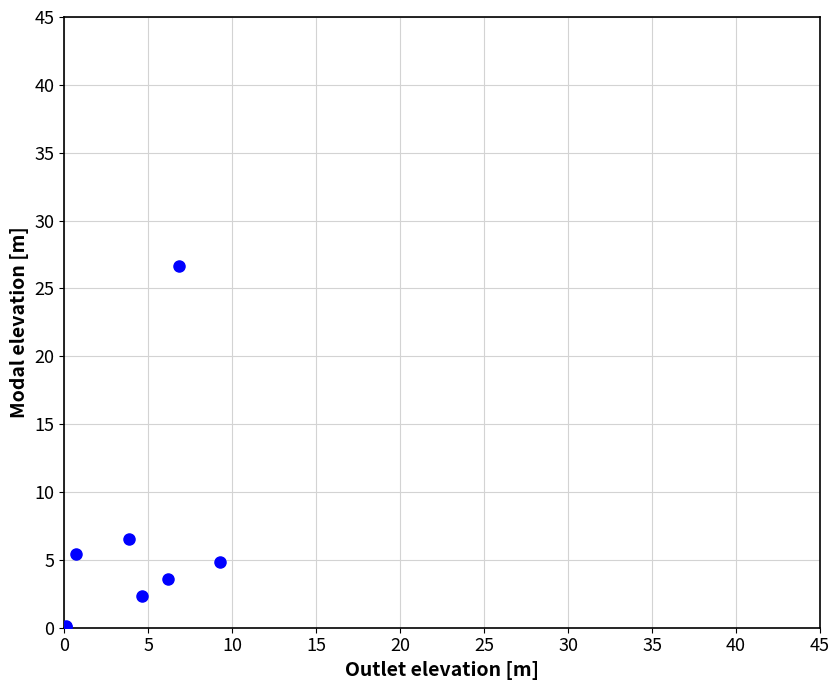

What Y value in the scatter plot is closest to 13?

6.6